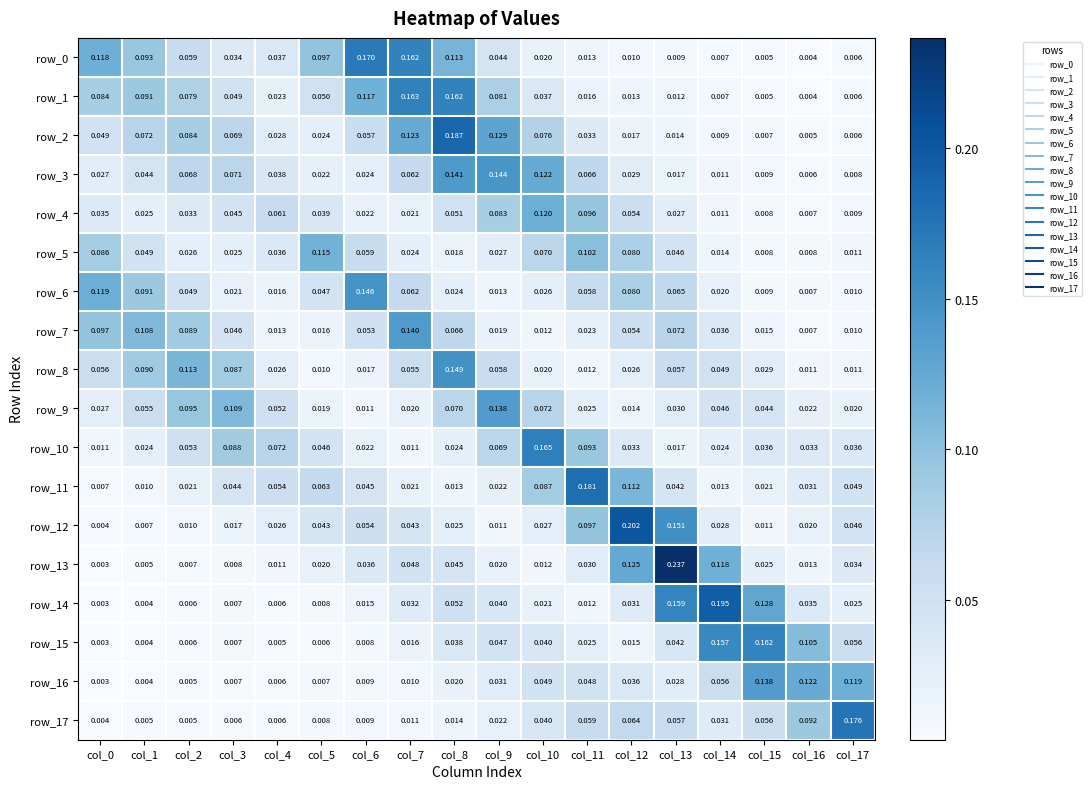

Is the value of row_12 at col_13 greater than the value of row_10 at col_10?

No